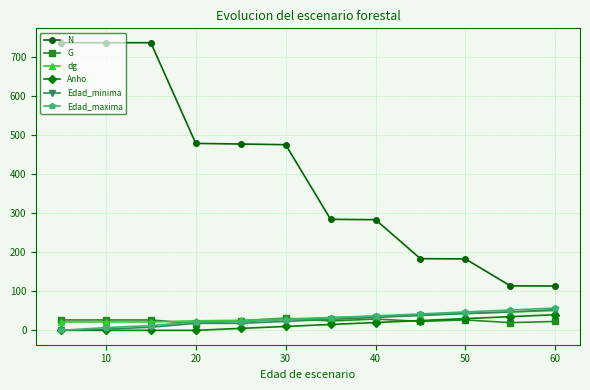

What is the average value of the Edad_minima series?

26.0